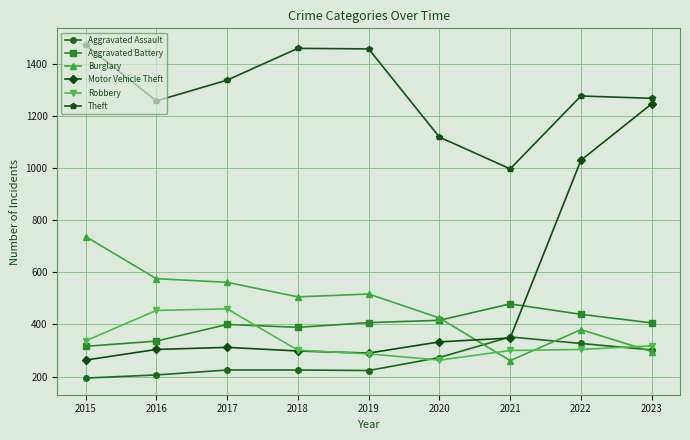

How many distinct data groups are displayed?

6